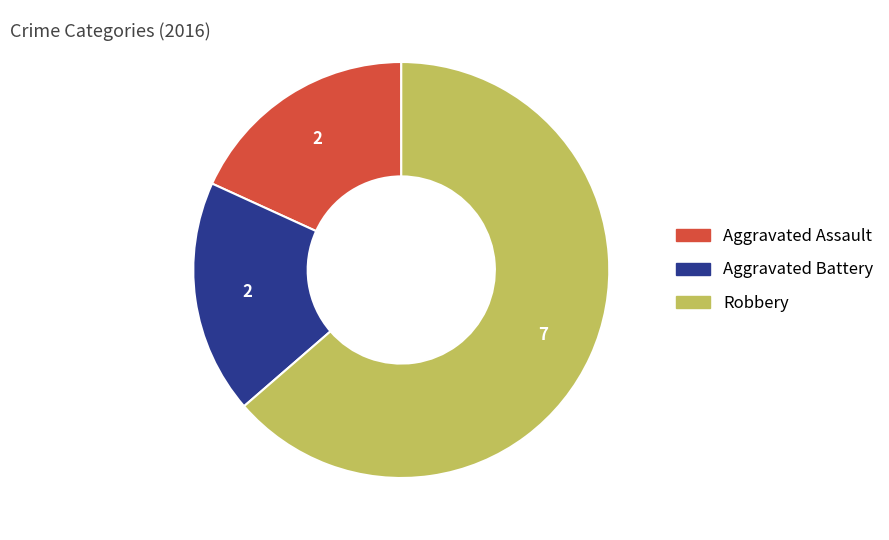

Is the sum of Robbery and Aggravated Battery greater than half?

Yes